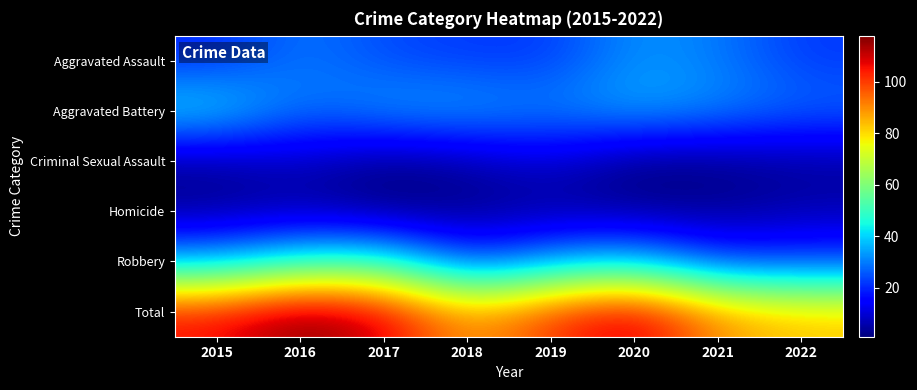

Between 2020 and 2022, which is larger?

2020